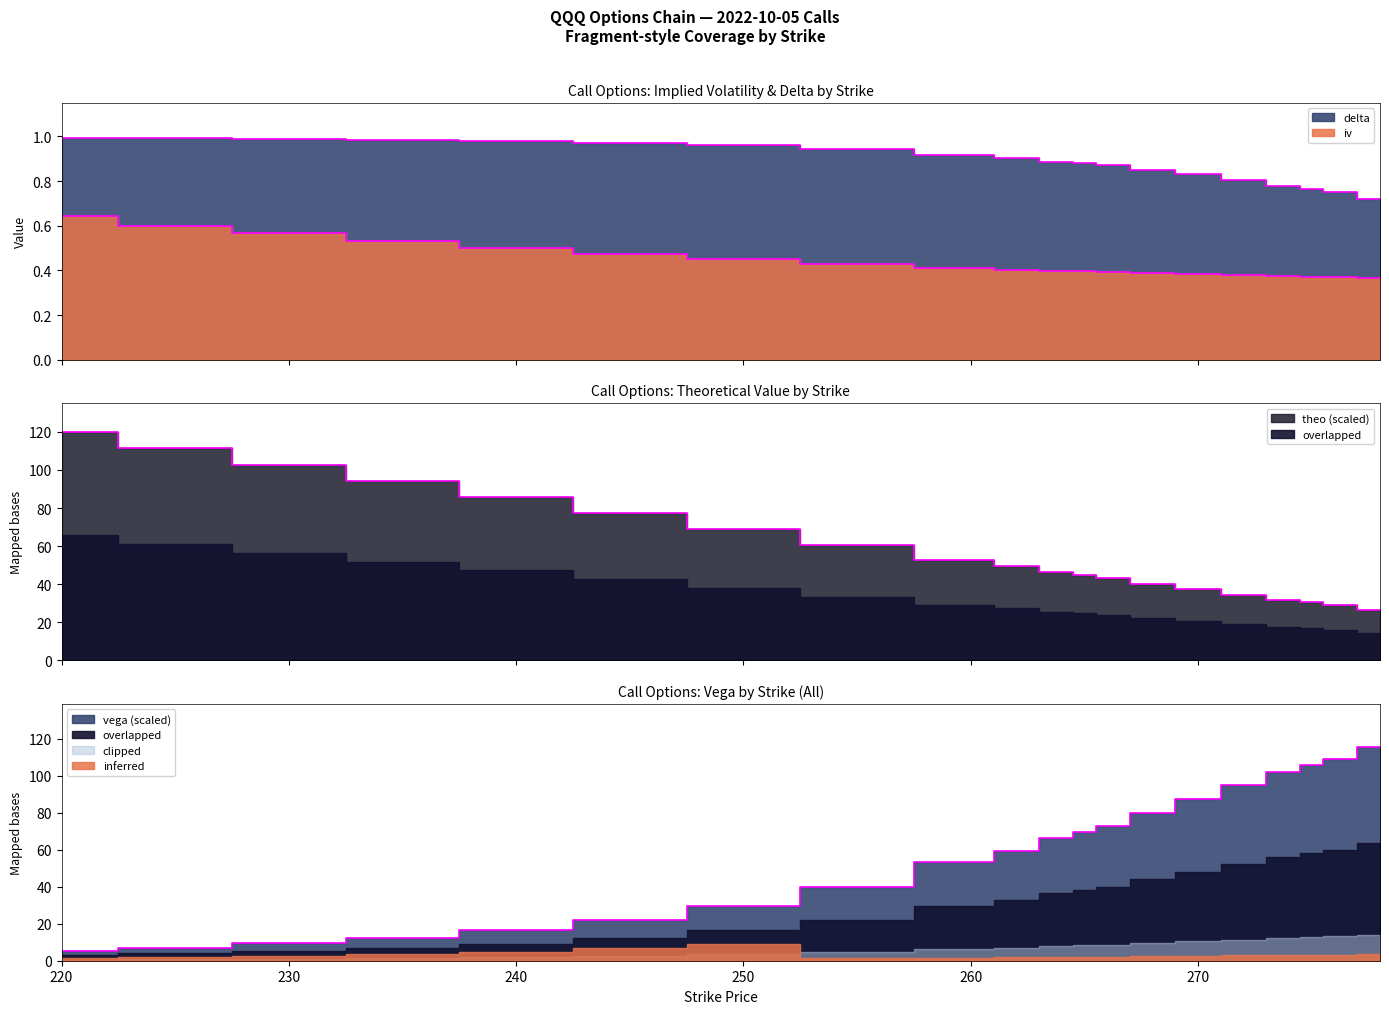

Rank the series at 268 from highest to lowest value.

vega, theo, delta, iv